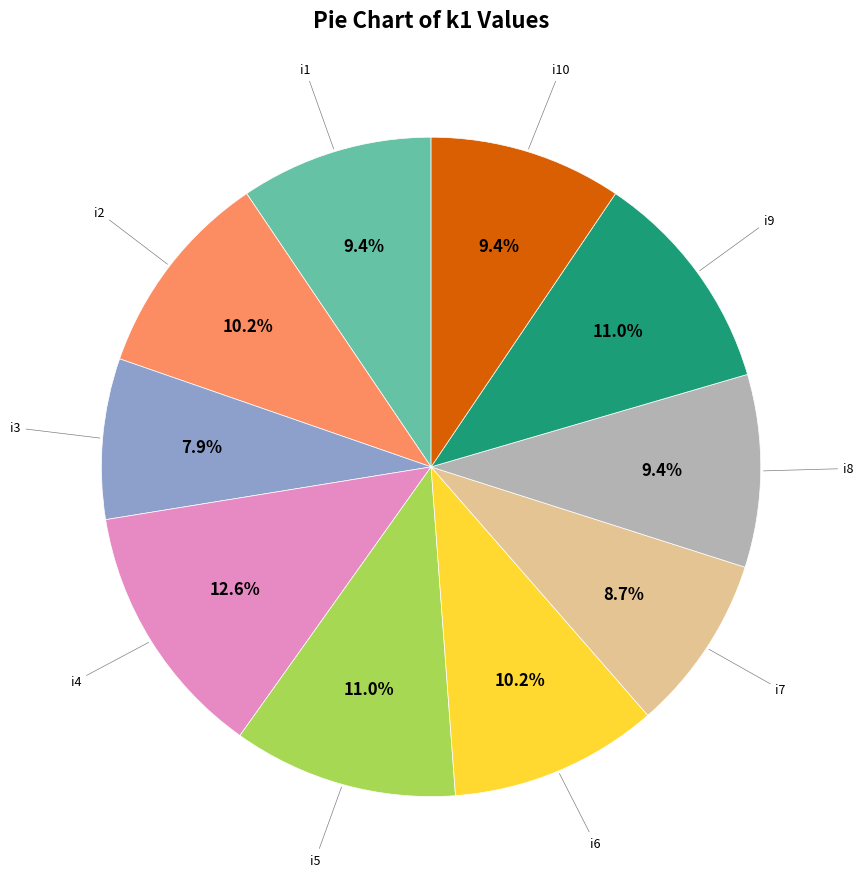

Is there a majority slice in this chart?

No